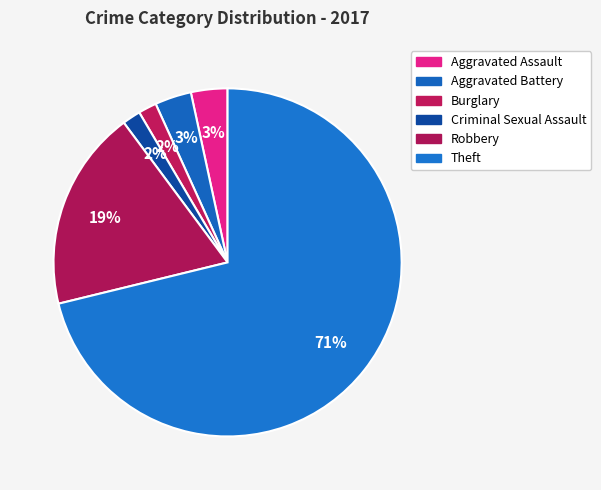

How many segments does this pie chart have?

6